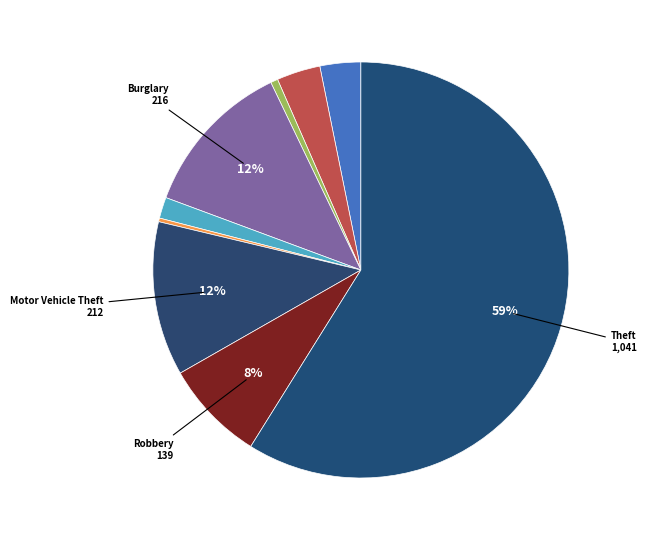

To the nearest percent, what is the difference between the largest and smallest slice percentages?

59%